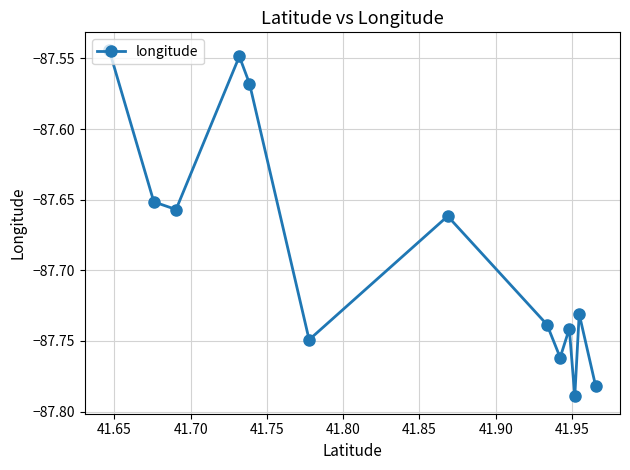

How many points are higher than both their immediate neighbors (excluding endpoints)?

4